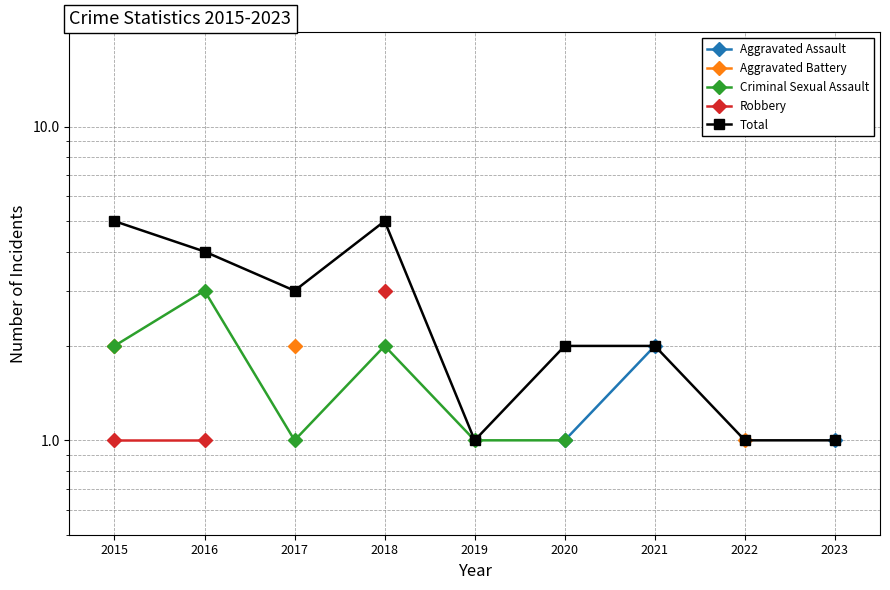

What is the smallest value displayed?

1.0